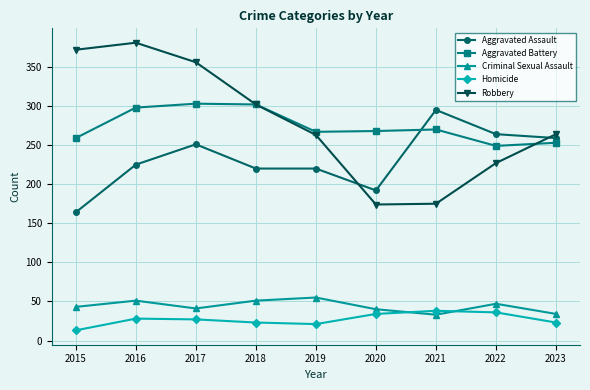

Read the Aggravated Battery value at 2015.

259